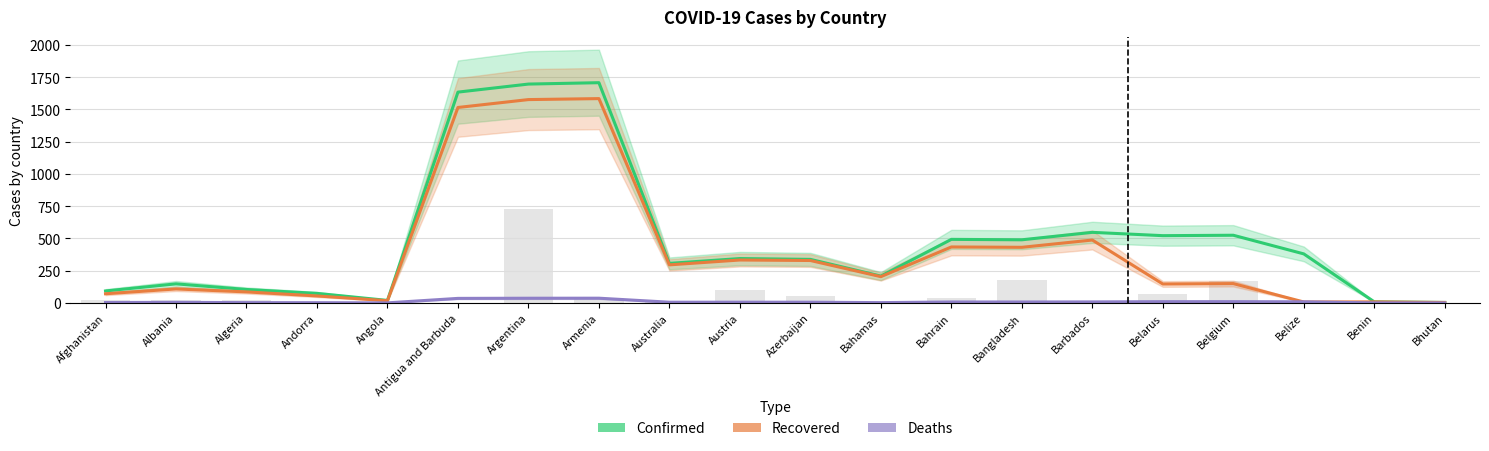

Which category has the highest value in the Deaths series?

Armenia